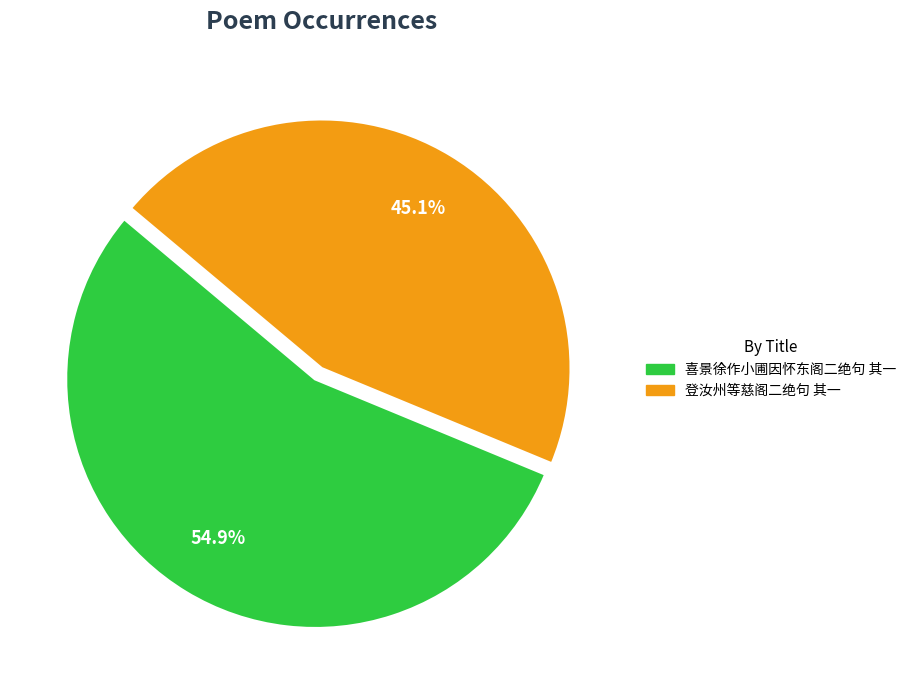

How many segments does this pie chart have?

2